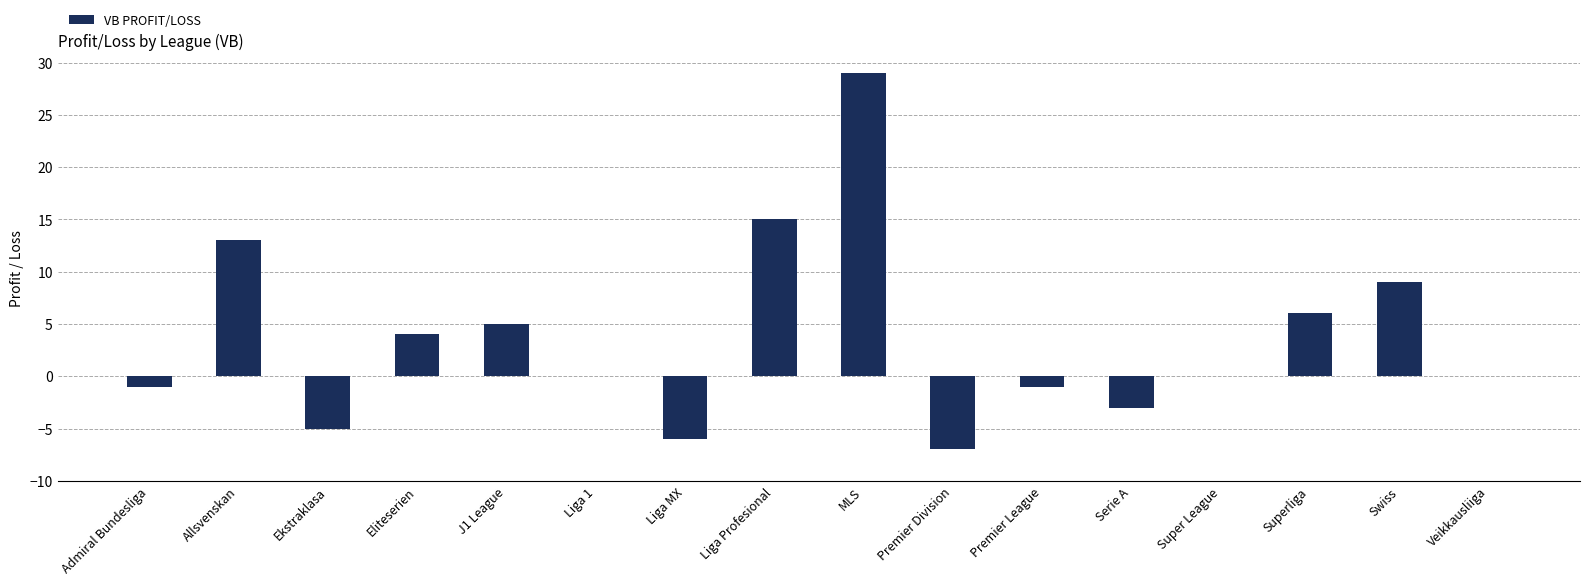

Are the bars horizontal?

No